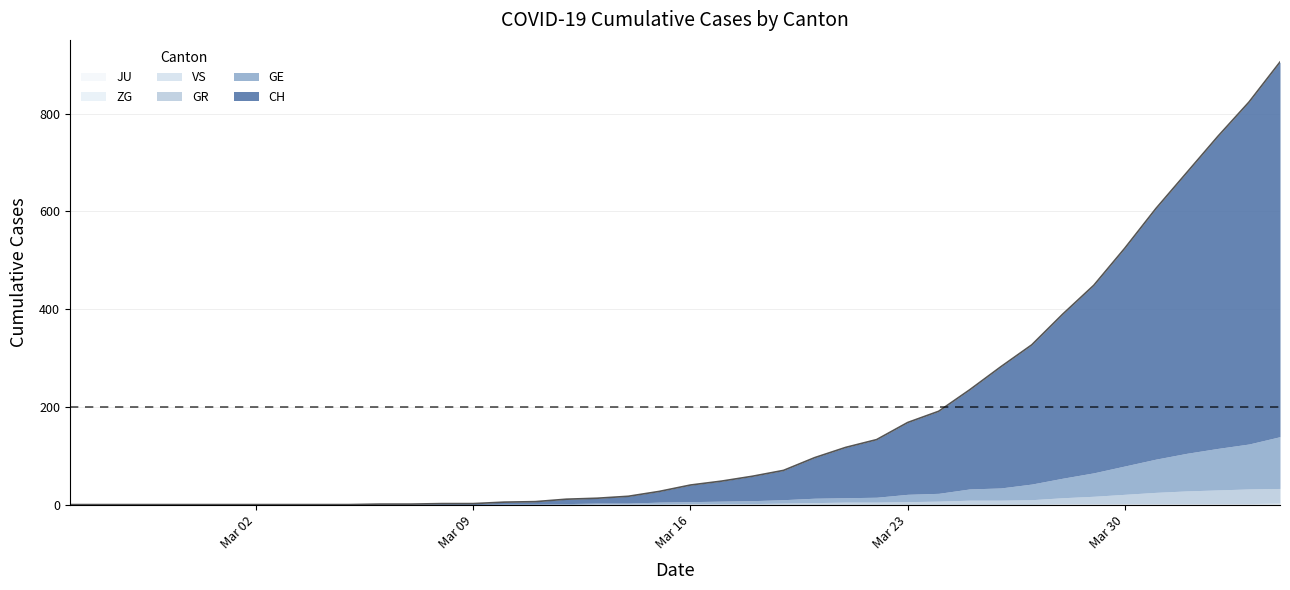

Rank the series at 28 from highest to lowest value.

CH, GE, GR, VS, JU, ZG